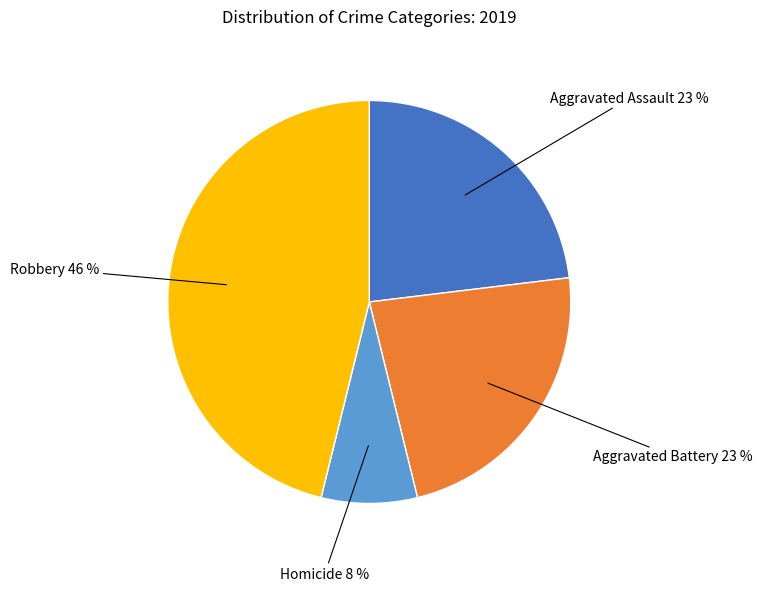

To the nearest percent, what is the average slice percentage?

25%